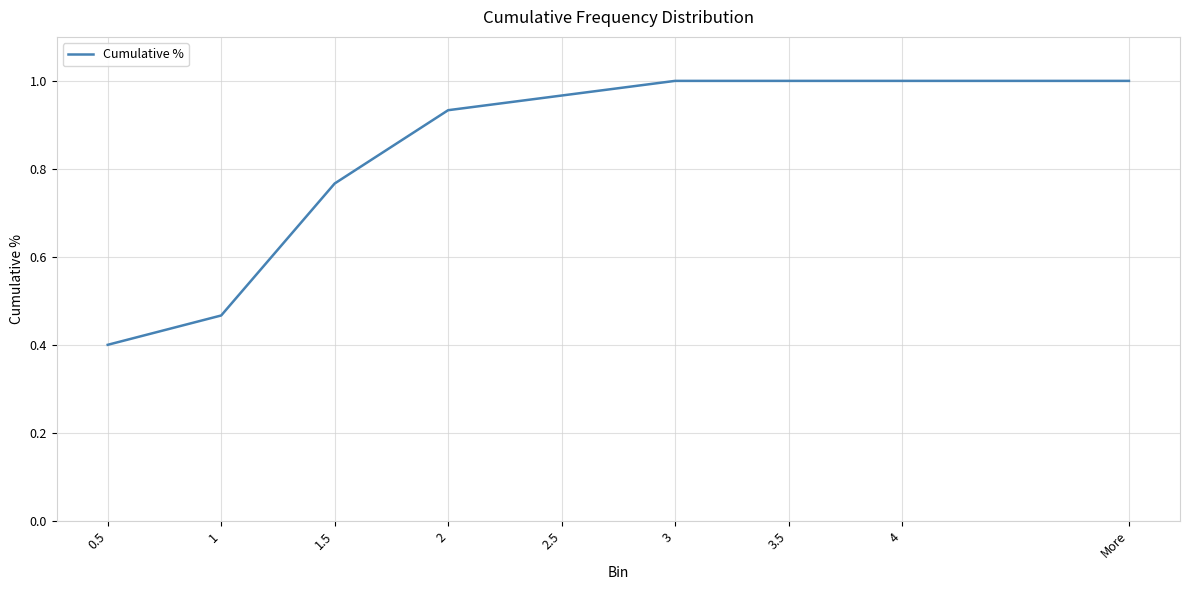

The value at 4 is 0.5. True or false?

False